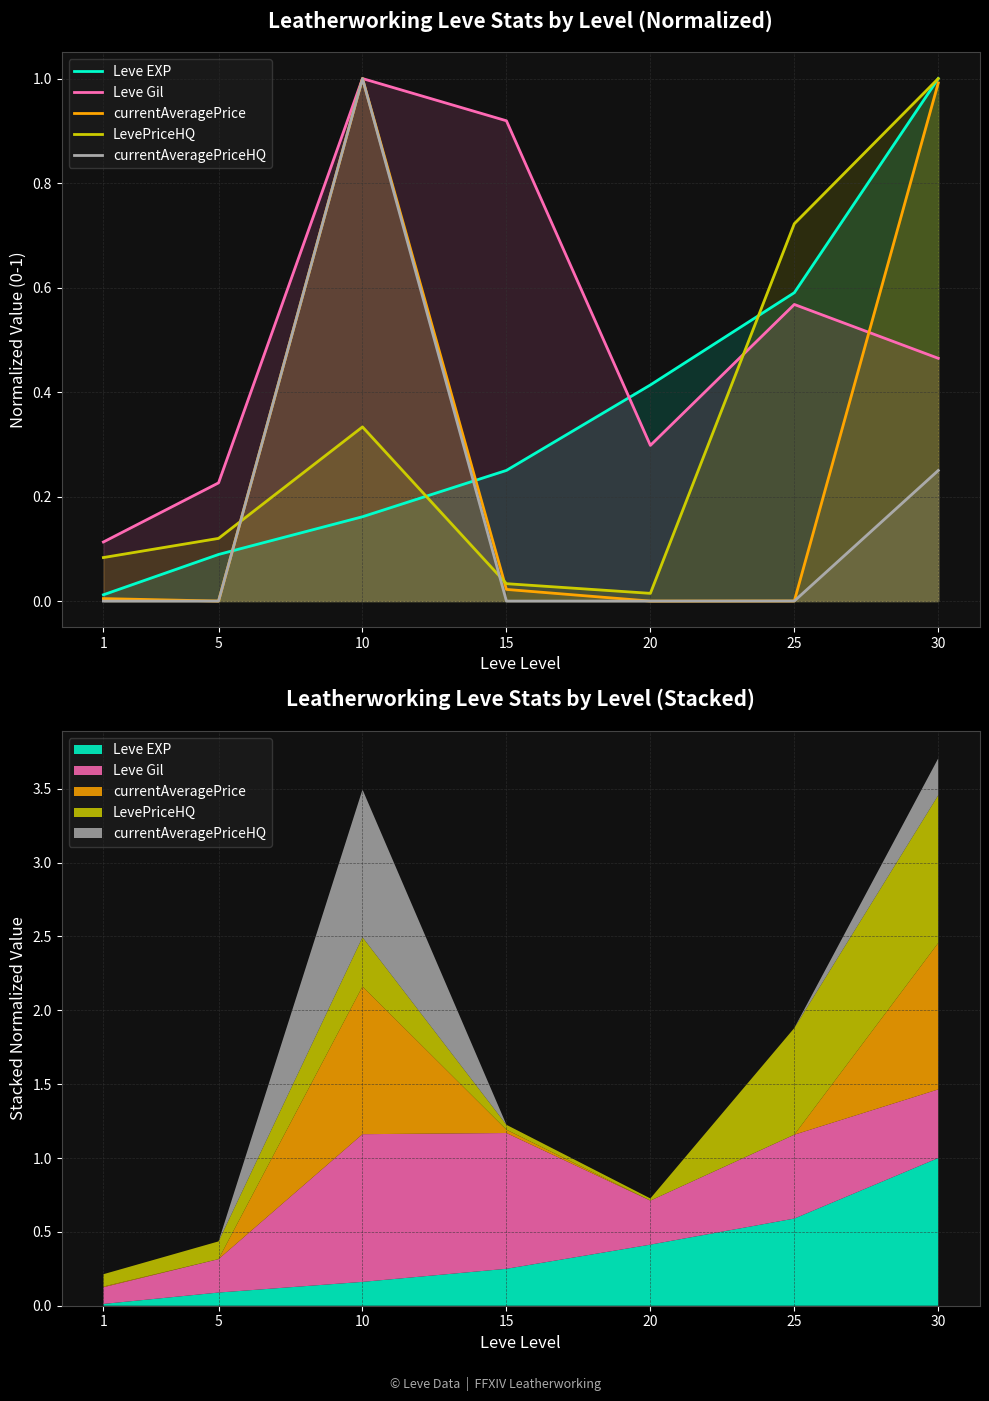

True or false: Leve Gil has a value of 1.0 at 10.

True